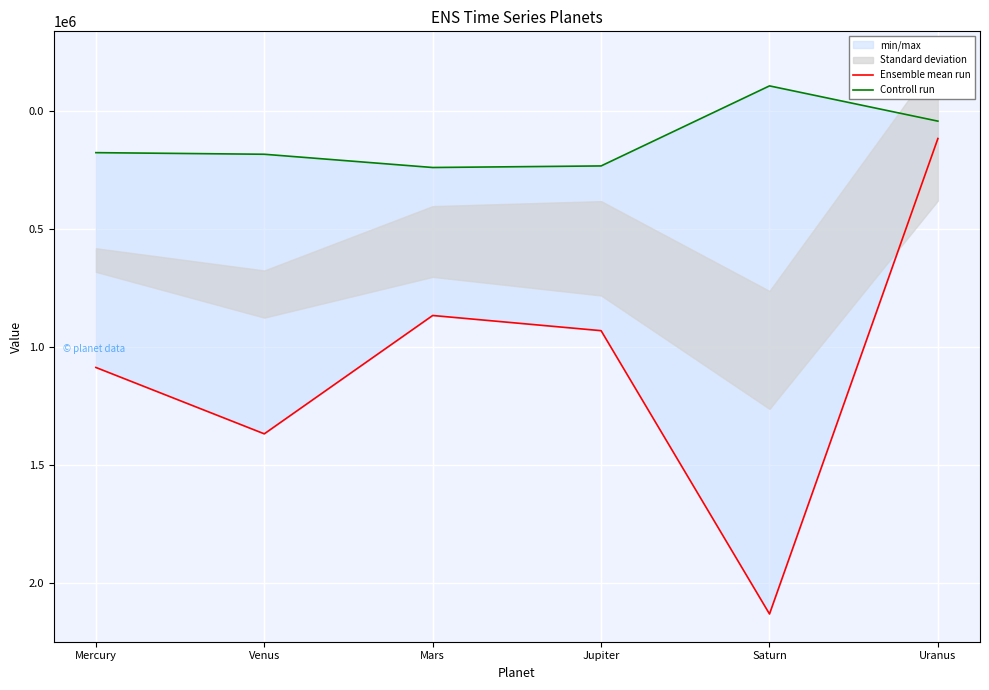

Between Venus and Mercury, which is larger?

Venus